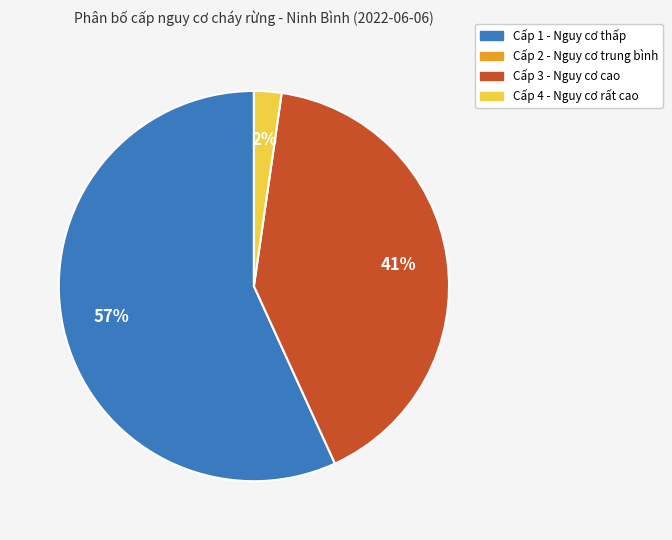

To the nearest percent, what is the difference between the largest and smallest slice percentages?

55%